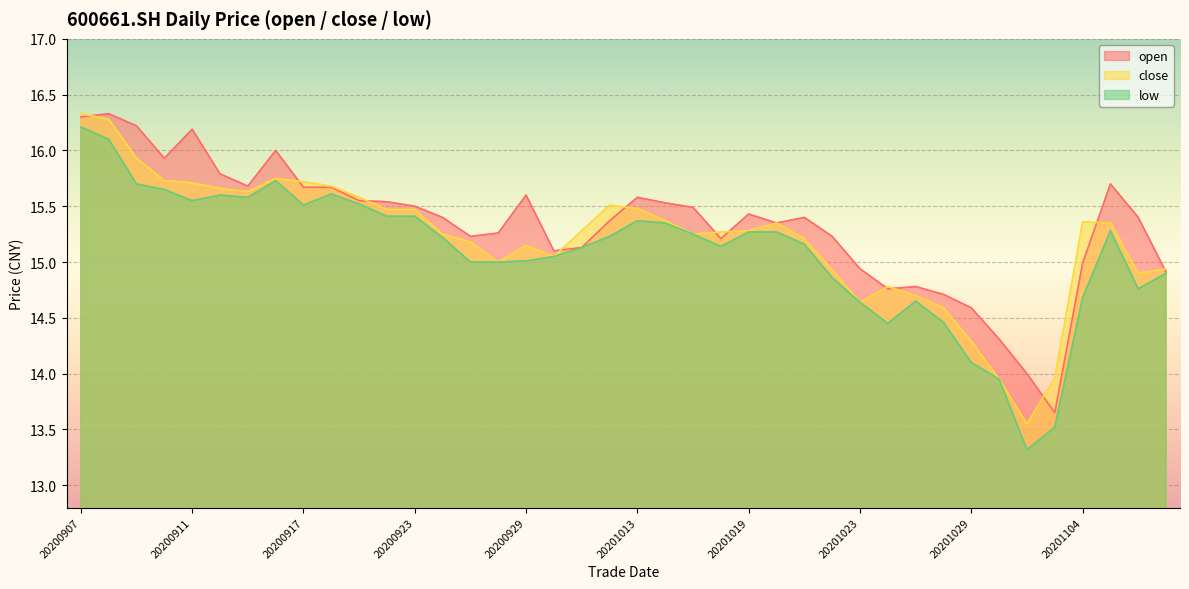

Reading right to left, transcribe all the data shown in this chart.

open: 20201109=14.9	20201106=15.4	20201105=15.7	20201104=15.0	20201103=13.7	20201102=14.0	20201030=14.3	20201029=14.6	20201028=14.7	20201027=14.8	20201026=14.8	20201023=14.9	20201022=15.2	20201021=15.4	20201020=15.3	20201019=15.4	20201016=15.2	20201015=15.5	20201014=15.5	20201013=15.6	20201012=15.4	20201009=15.1	20200930=15.1	20200929=15.6	20200928=15.3	20200925=15.2	20200924=15.4	20200923=15.5	20200922=15.5	20200921=15.6	20200918=15.7	20200917=15.7	20200916=16.0	20200915=15.7	20200914=15.8	20200911=16.2	20200910=15.9	20200909=16.2	20200908=16.3	20200907=16.3
close: 20201109=14.9	20201106=14.9	20201105=15.3	20201104=15.4	20201103=14.0	20201102=13.6	20201030=13.9	20201029=14.3	20201028=14.6	20201027=14.7	20201026=14.8	20201023=14.6	20201022=14.9	20201021=15.2	20201020=15.3	20201019=15.3	20201016=15.3	20201015=15.2	20201014=15.4	20201013=15.5	20201012=15.5	20201009=15.3	20200930=15.1	20200929=15.2	20200928=15.0	20200925=15.2	20200924=15.2	20200923=15.5	20200922=15.5	20200921=15.6	20200918=15.7	20200917=15.7	20200916=15.8	20200915=15.6	20200914=15.7	20200911=15.7	20200910=15.7	20200909=15.9	20200908=16.3	20200907=16.3
low: 20201109=14.9	20201106=14.8	20201105=15.3	20201104=14.7	20201103=13.5	20201102=13.3	20201030=13.9	20201029=14.1	20201028=14.5	20201027=14.7	20201026=14.4	20201023=14.6	20201022=14.9	20201021=15.2	20201020=15.3	20201019=15.3	20201016=15.1	20201015=15.2	20201014=15.3	20201013=15.4	20201012=15.2	20201009=15.1	20200930=15.1	20200929=15.0	20200928=15.0	20200925=15.0	20200924=15.2	20200923=15.4	20200922=15.4	20200921=15.5	20200918=15.6	20200917=15.5	20200916=15.7	20200915=15.6	20200914=15.6	20200911=15.6	20200910=15.7	20200909=15.7	20200908=16.1	20200907=16.2